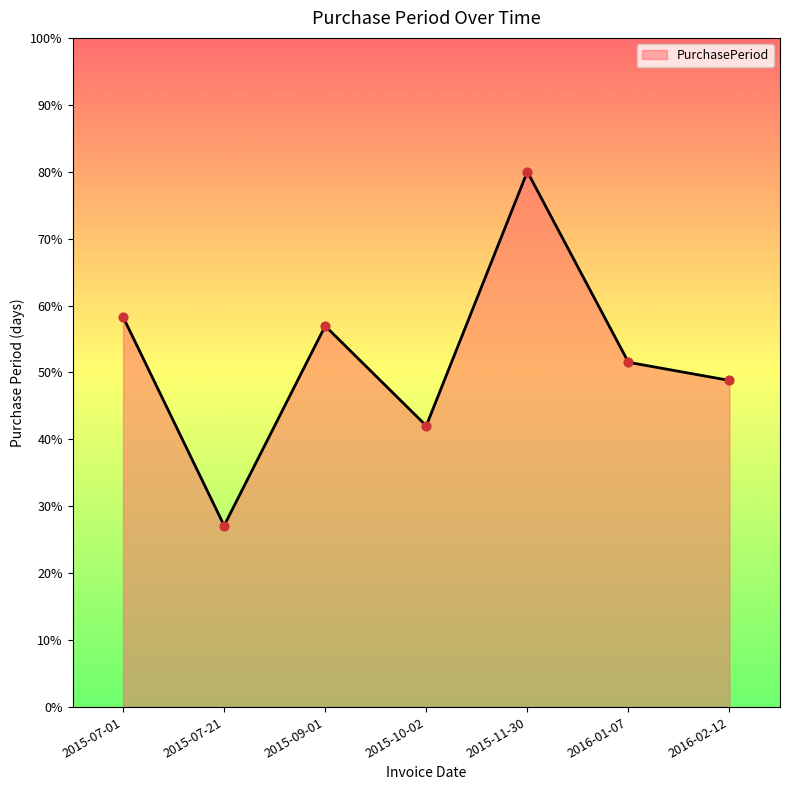

What is the change in value from 2015-07-01 to 2015-11-30?

+21.7